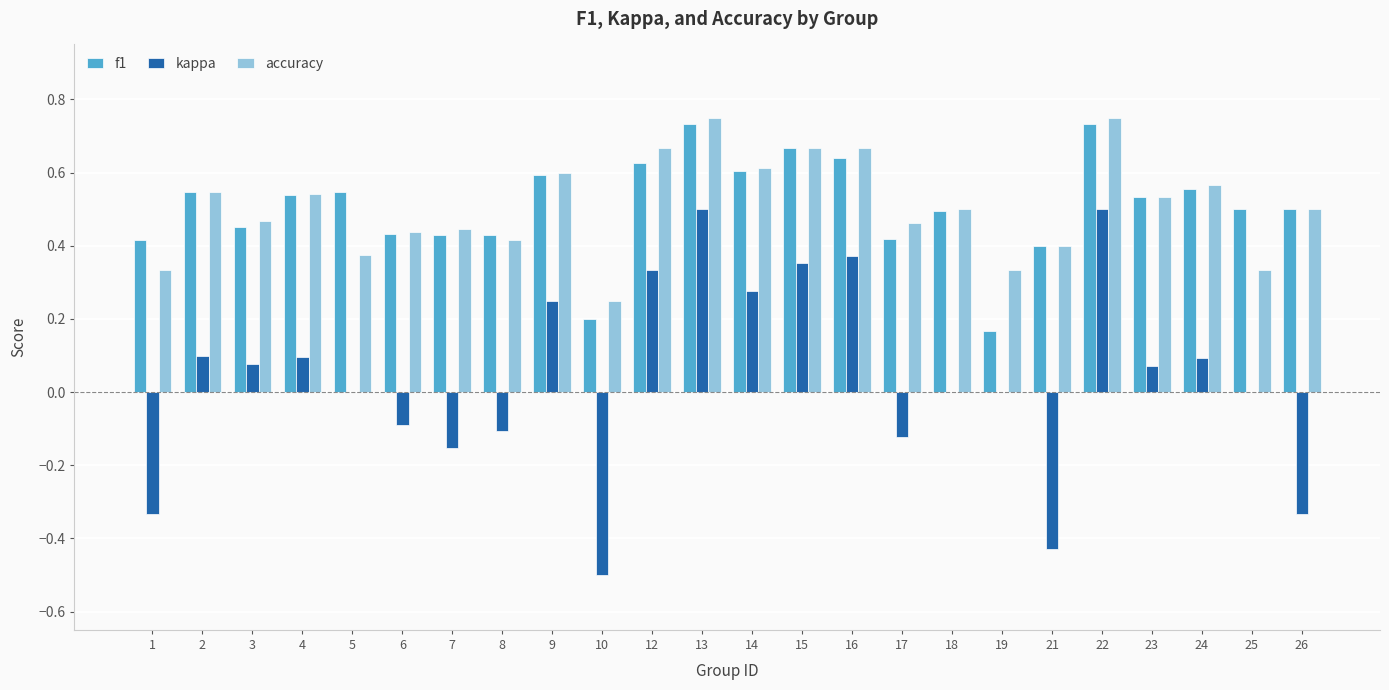

The value of f1 at 9 is 0.6. True or false?

True